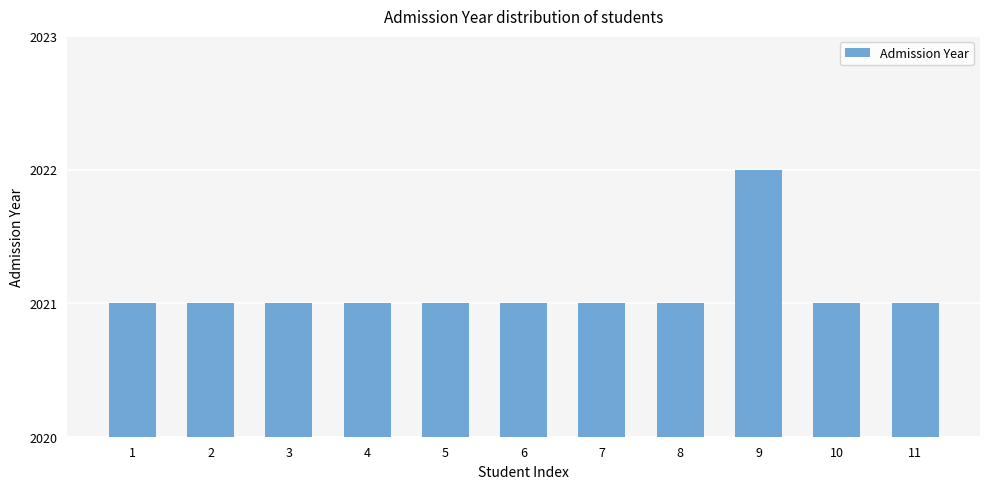

Reading right to left, transcribe all the data shown in this chart.

11=2021	10=2021	9=2022	8=2021	7=2021	6=2021	5=2021	4=2021	3=2021	2=2021	1=2021